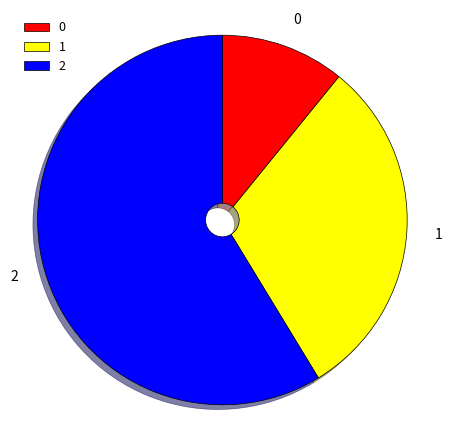

Which slice is the largest?

2